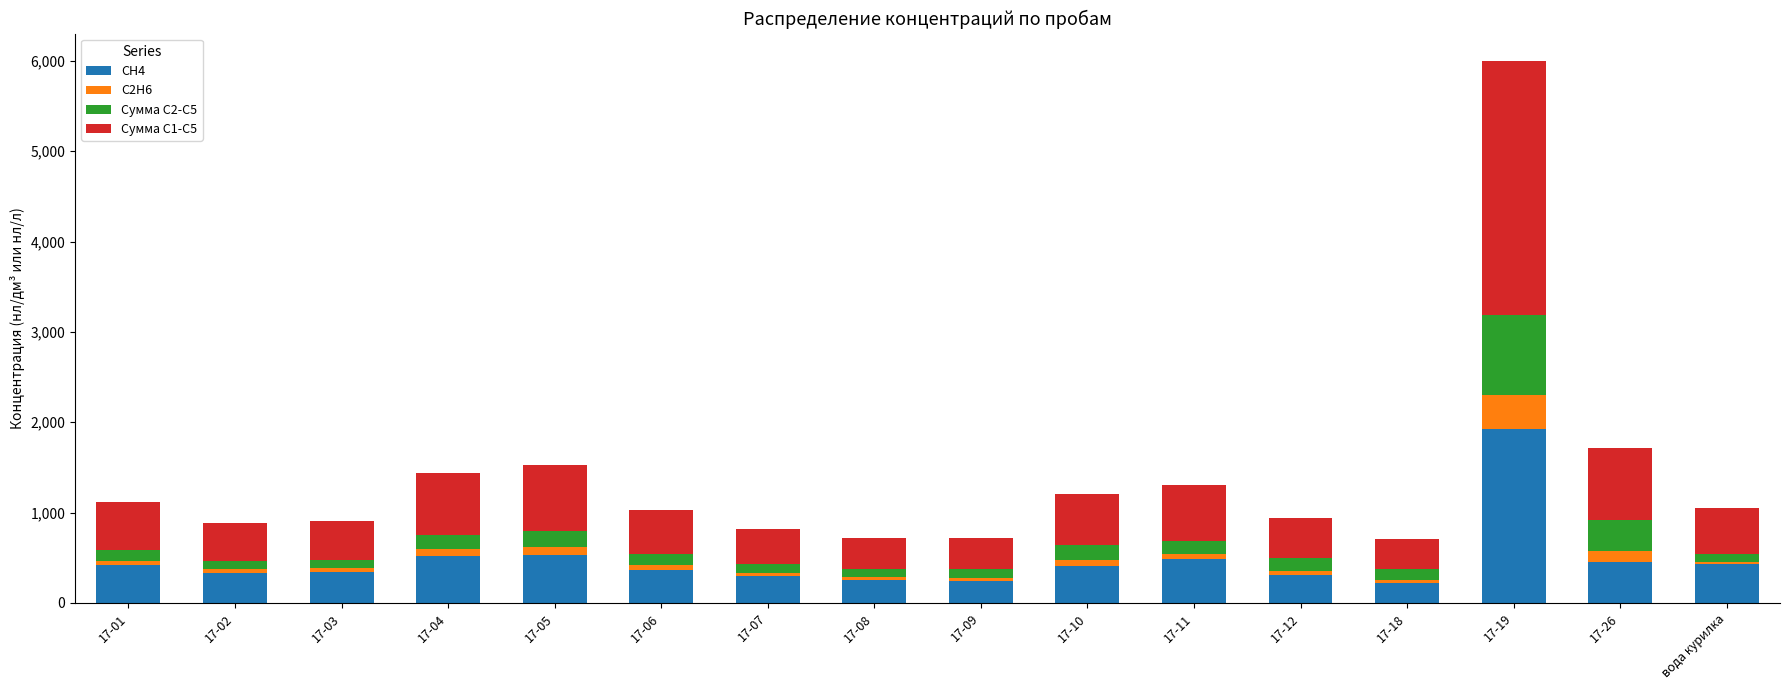

What are all the series names shown in the legend?

CH4, C2H6, Сумма С2-С5, Сумма С1-С5